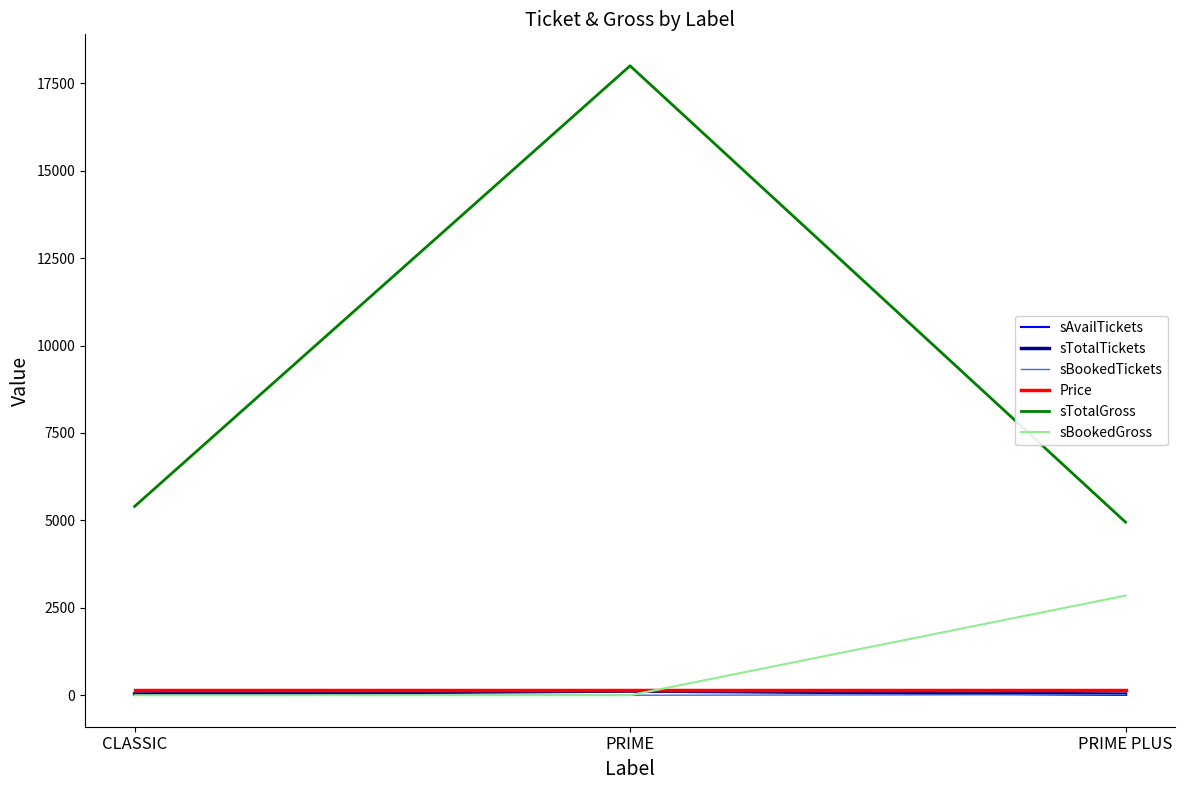

Is it true that sTotalGross equals 4950 at PRIME PLUS?

True